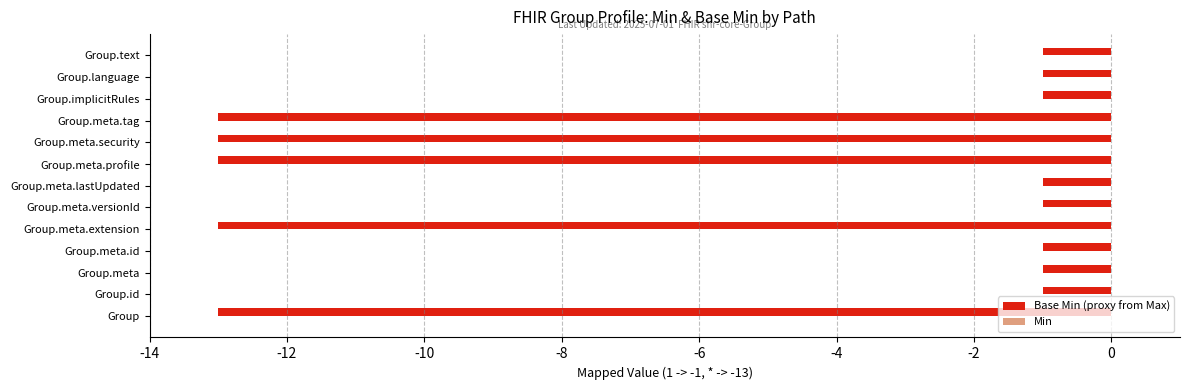

Reading top to bottom, what are all the values shown in this chart?

-1	-1	-1	-13	-13	-13	-1	-1	-13	-1	-1	-1	-13